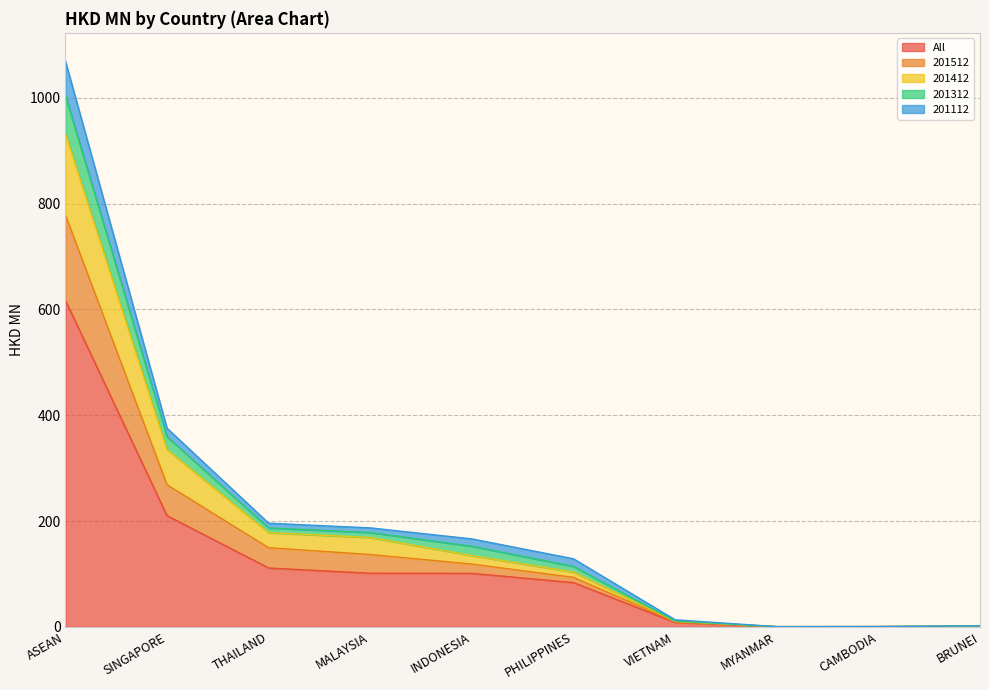

What are all the series names shown in the legend?

All, 201512, 201412, 201312, 201112